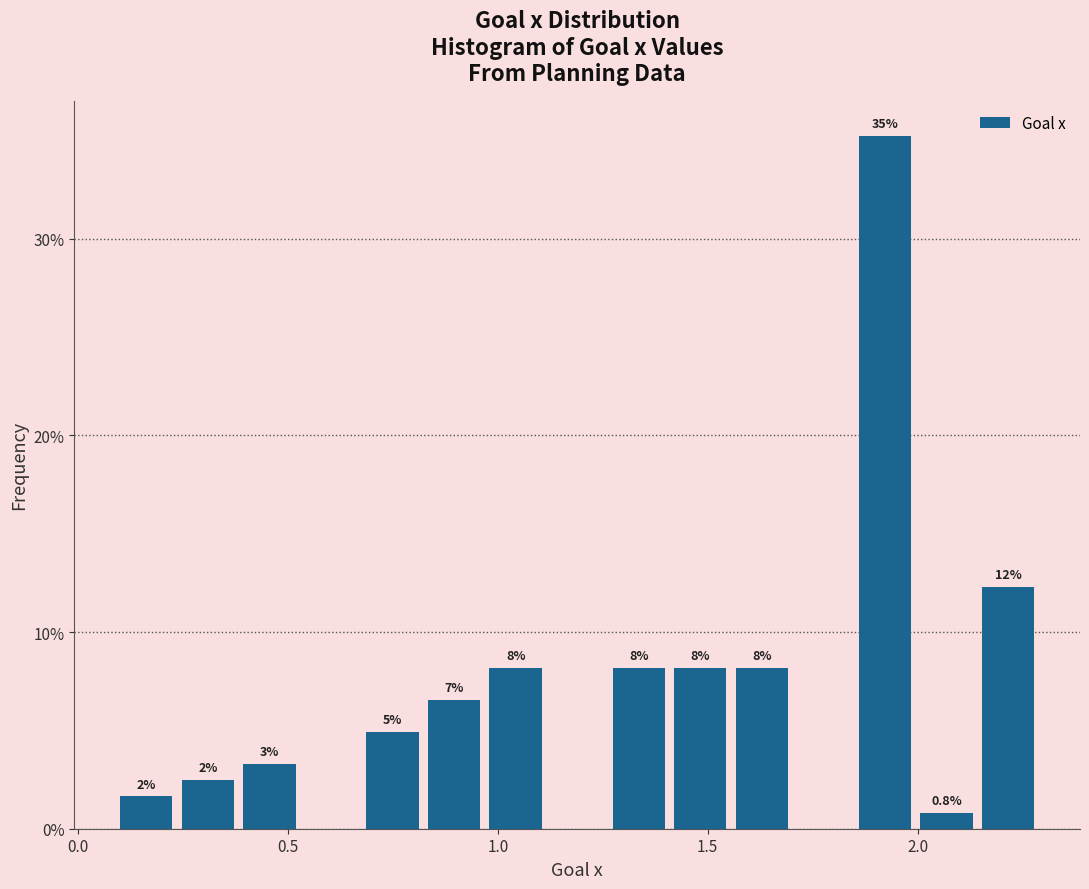

Read against the x-axis, roughly where is the centre of the tallest bar?

1.90